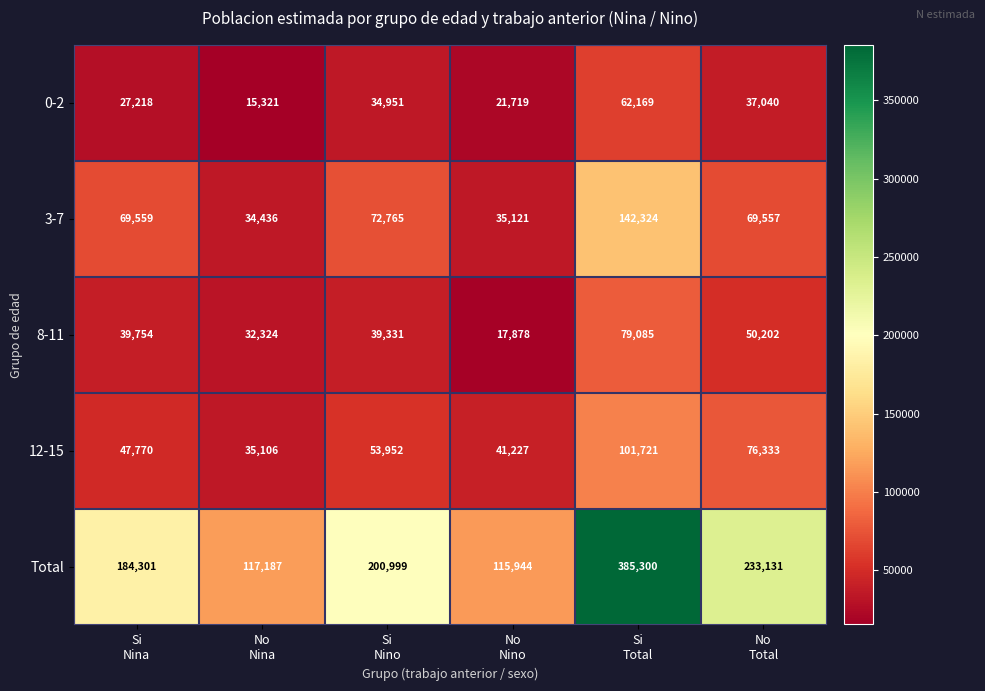

Rank the series by their maximum value, from lowest to highest.

0-2, 8-11, 12-15, 3-7, Total